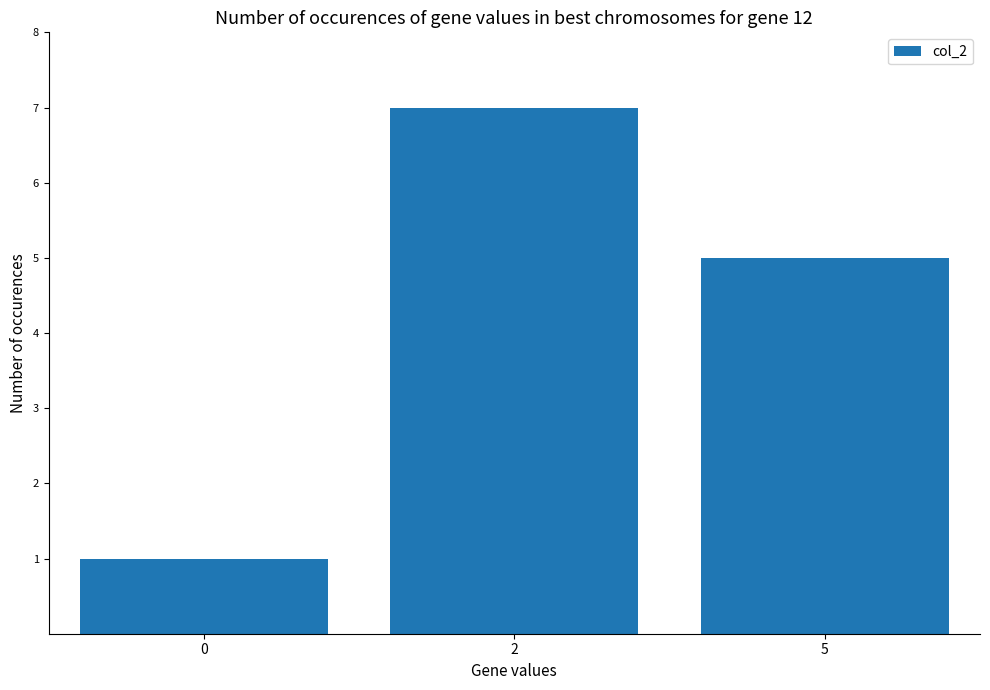

Between 5 and 0, which is larger?

5